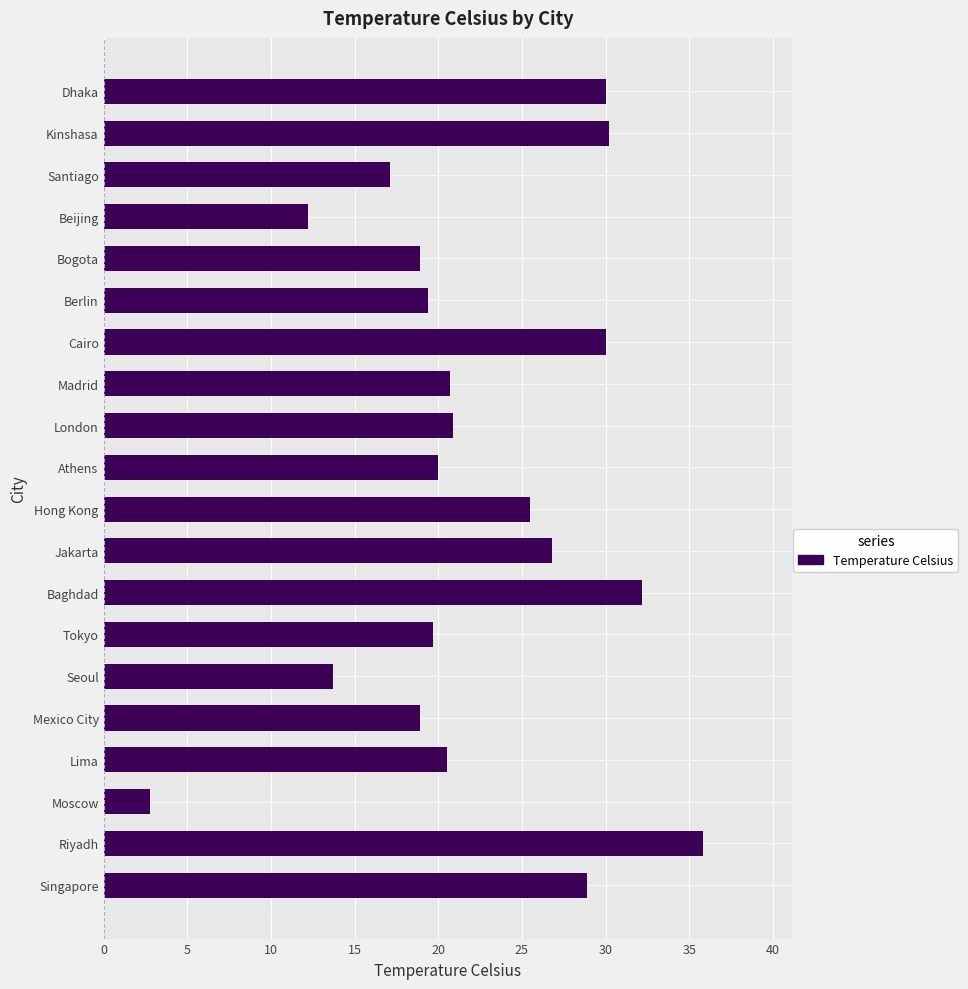

The chart shows a value of 12.2 at Beijing. True or false?

True